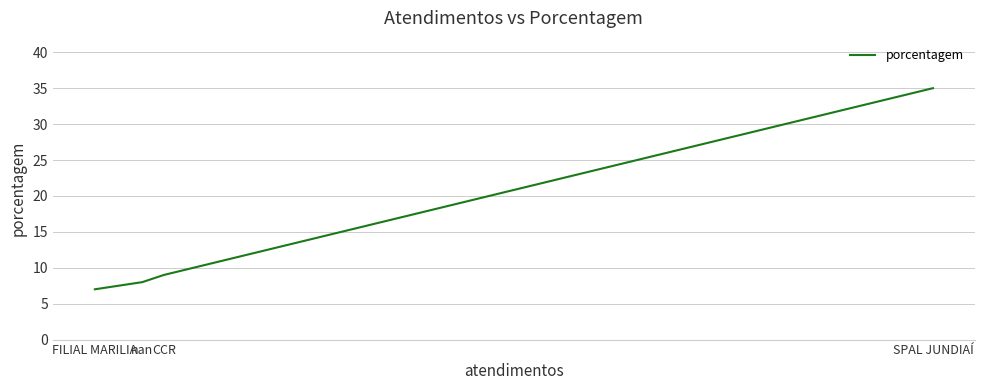

What is the difference between the second highest and second lowest values?

1